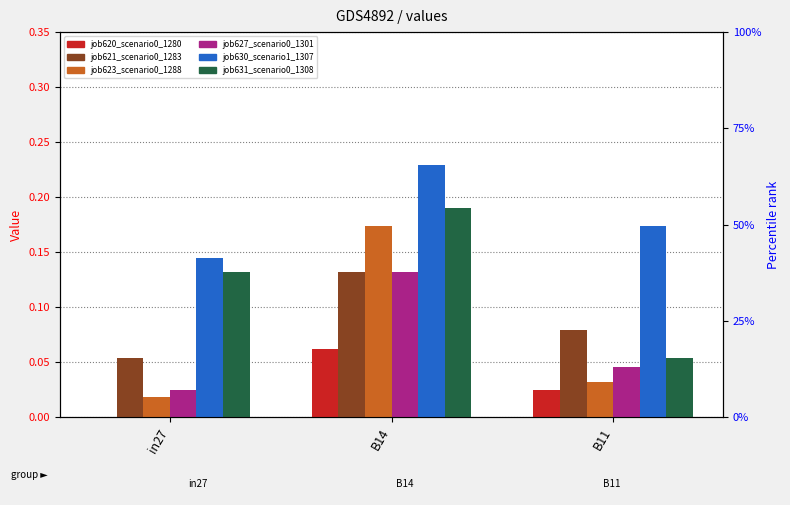

How many groups of bars are there?

3